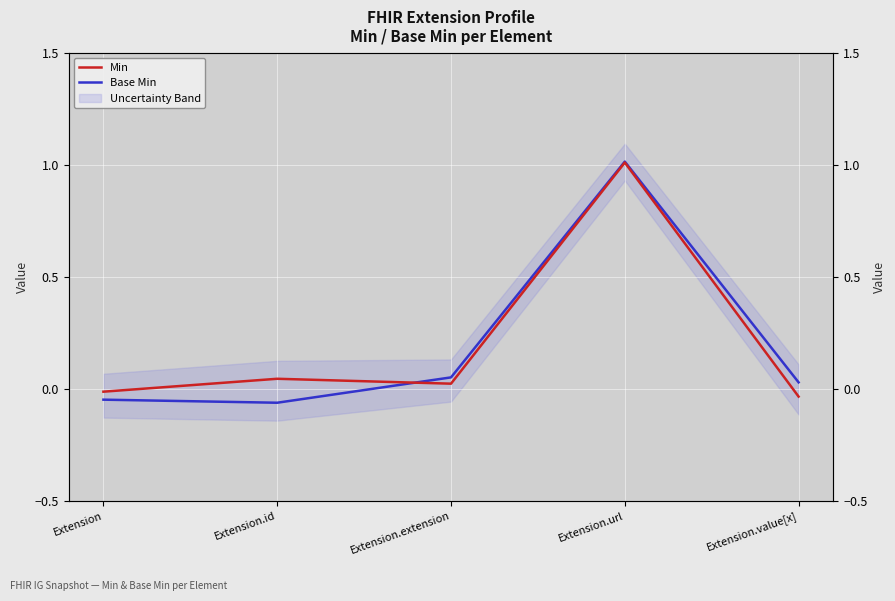

At which category does Base Min reach its first local valley?

Extension.id